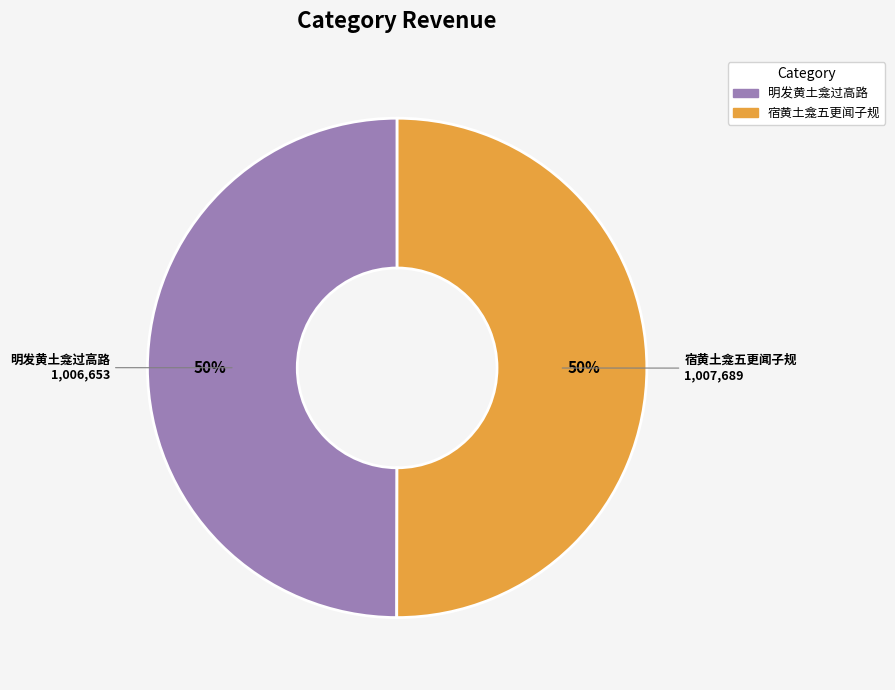

Count the number of slices in the pie.

2